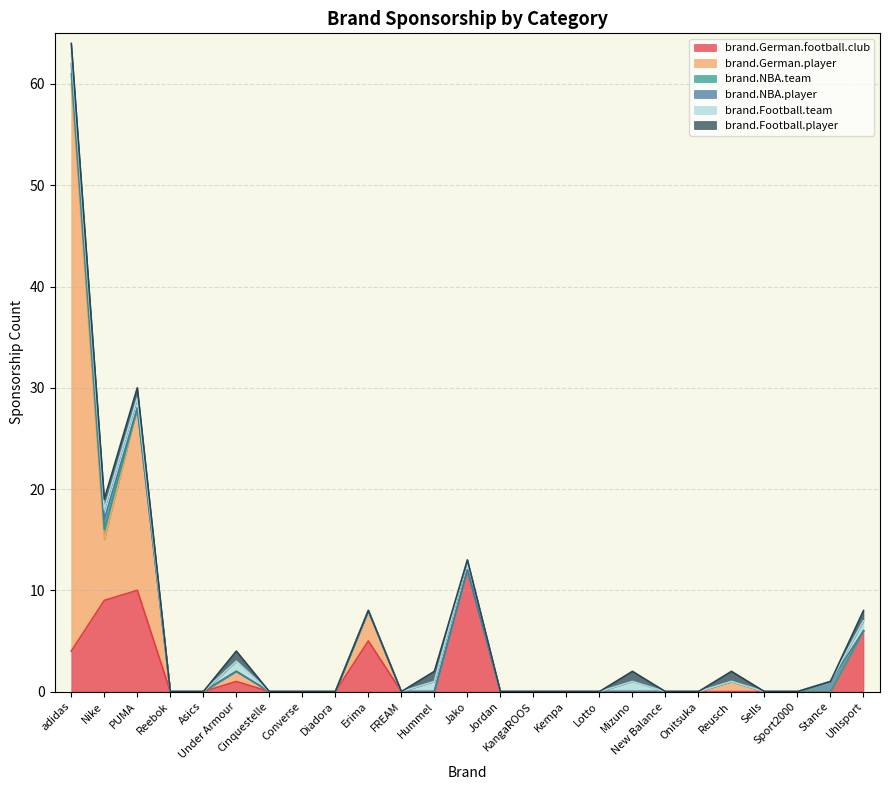

Reading left to right, what are all the values shown in this chart?

brand.German.football.club: adidas=4	Asics=0	Cinquestelle=0	Converse=0	Diadora=0	Erima=5	FREAM=0	Hummel=0	Jako=12	Jordan=0	KangaROOS=0	Kempa=0	Lotto=0	Mizuno=0	New Balance=0	Nike=9	Onitsuka=0	PUMA=10	Reebok=0	Reusch=0	Sells=0	Sport2000=0	Stance=0	Uhlsport=6	Under Armour=1
brand.German.player: adidas=56	Asics=0	Cinquestelle=0	Converse=0	Diadora=0	Erima=3	FREAM=0	Hummel=0	Jako=0	Jordan=0	KangaROOS=0	Kempa=0	Lotto=0	Mizuno=0	New Balance=0	Nike=6	Onitsuka=0	PUMA=18	Reebok=0	Reusch=1	Sells=0	Sport2000=0	Stance=0	Uhlsport=0	Under Armour=1
brand.NBA.team: adidas=1	Asics=0	Cinquestelle=0	Converse=0	Diadora=0	Erima=0	FREAM=0	Hummel=0	Jako=0	Jordan=0	KangaROOS=0	Kempa=0	Lotto=0	Mizuno=0	New Balance=0	Nike=1	Onitsuka=0	PUMA=0	Reebok=0	Reusch=0	Sells=0	Sport2000=0	Stance=0	Uhlsport=0	Under Armour=0
brand.NBA.player: adidas=1	Asics=0	Cinquestelle=0	Converse=0	Diadora=0	Erima=0	FREAM=0	Hummel=0	Jako=0	Jordan=0	KangaROOS=0	Kempa=0	Lotto=0	Mizuno=0	New Balance=0	Nike=1	Onitsuka=0	PUMA=0	Reebok=0	Reusch=0	Sells=0	Sport2000=0	Stance=1	Uhlsport=0	Under Armour=0
brand.Football.team: adidas=1	Asics=0	Cinquestelle=0	Converse=0	Diadora=0	Erima=0	FREAM=0	Hummel=1	Jako=1	Jordan=0	KangaROOS=0	Kempa=0	Lotto=0	Mizuno=1	New Balance=0	Nike=1	Onitsuka=0	PUMA=1	Reebok=0	Reusch=0	Sells=0	Sport2000=0	Stance=0	Uhlsport=1	Under Armour=1
brand.Football.player: adidas=1	Asics=0	Cinquestelle=0	Converse=0	Diadora=0	Erima=0	FREAM=0	Hummel=1	Jako=0	Jordan=0	KangaROOS=0	Kempa=0	Lotto=0	Mizuno=1	New Balance=0	Nike=1	Onitsuka=0	PUMA=1	Reebok=0	Reusch=1	Sells=0	Sport2000=0	Stance=0	Uhlsport=1	Under Armour=1